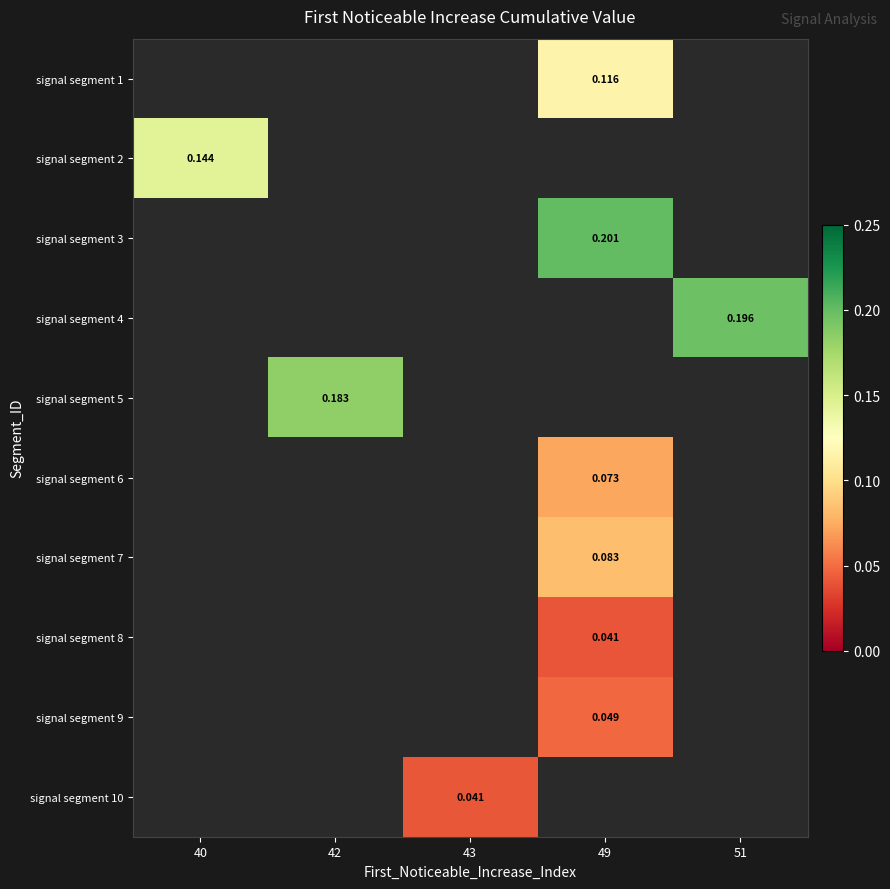

Between 43 and 40, which is larger?

40